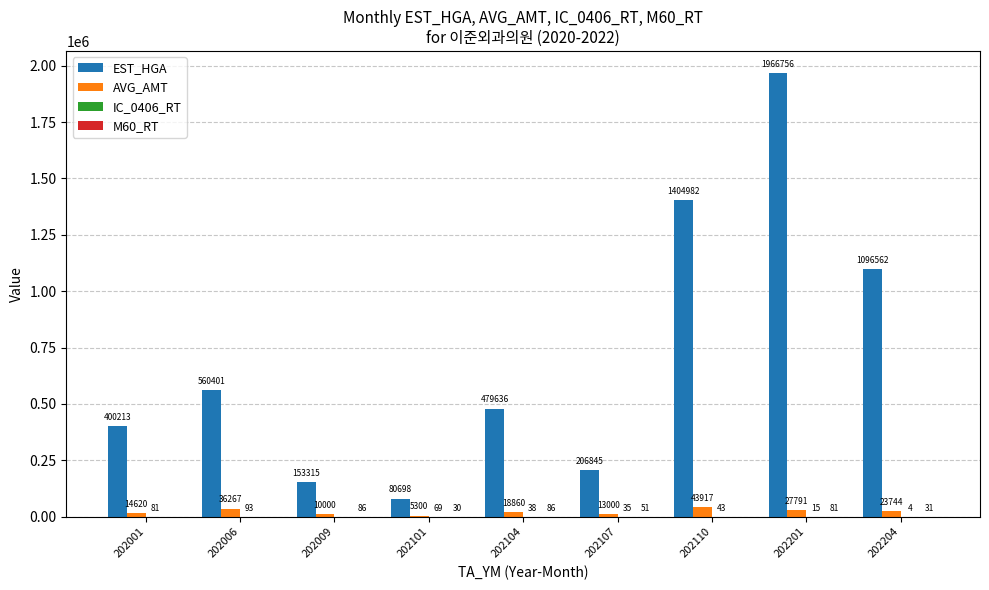

Which series has the largest total across all categories?

EST_HGA